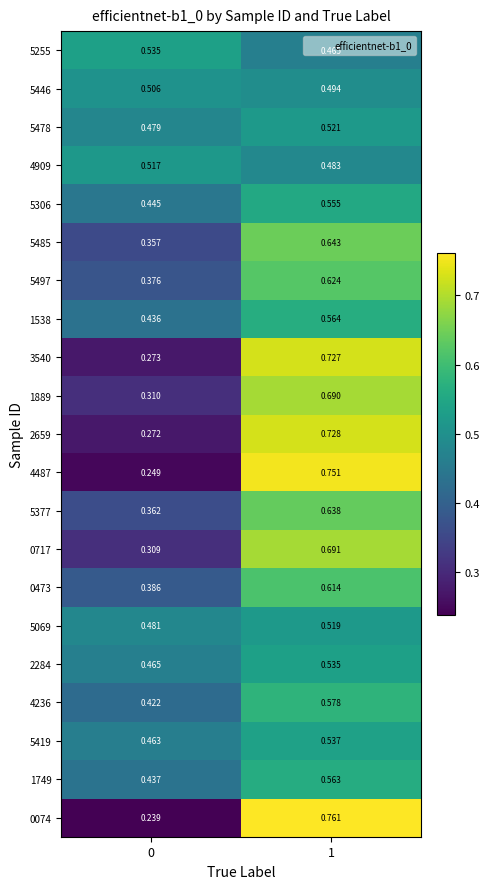

How many distinct data groups are displayed?

21